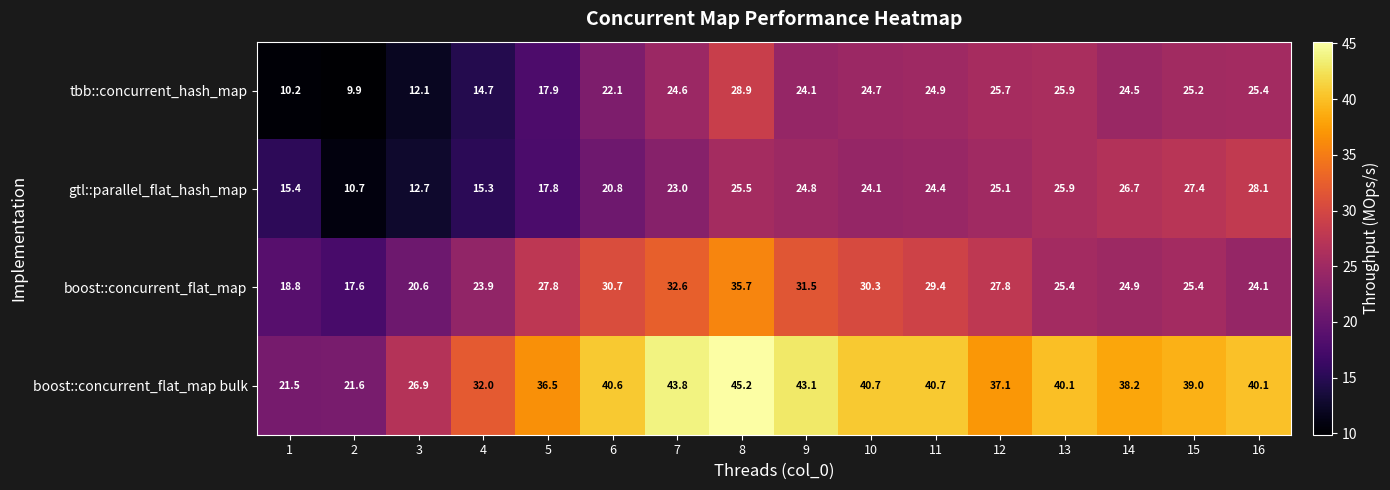

What is the minimum value shown in the chart?

9.9